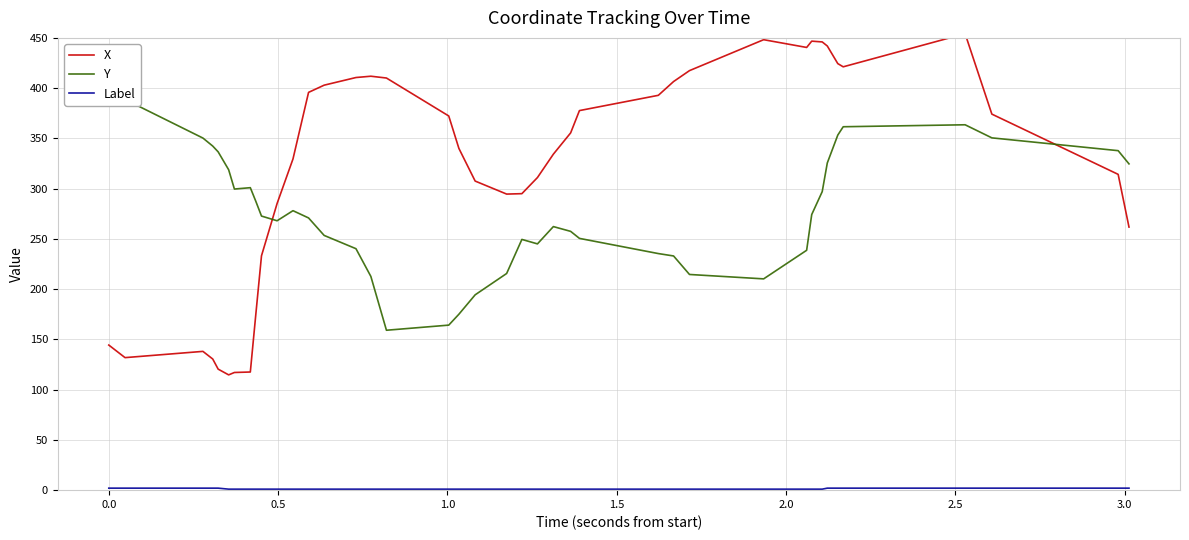

How many intersections are there between X and Y?

2